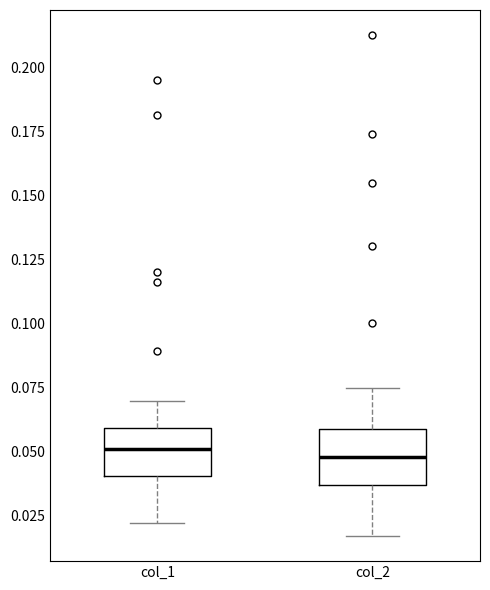

Where is the upper edge of the box for col_1 on the y-axis? The values are not printed on the chart, so give them approximately, as read against the axis.

0.060